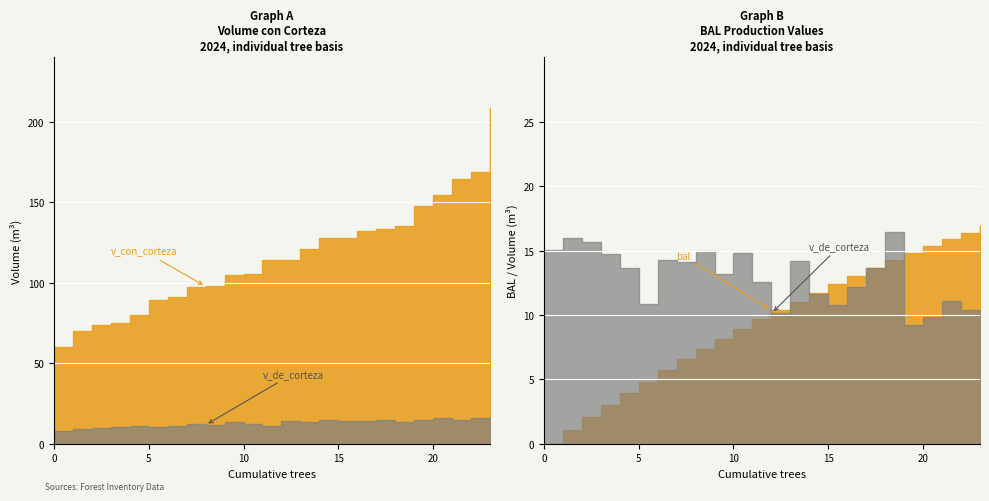

What are all the series names shown in the legend?

v_con_corteza, v_de_corteza, bal